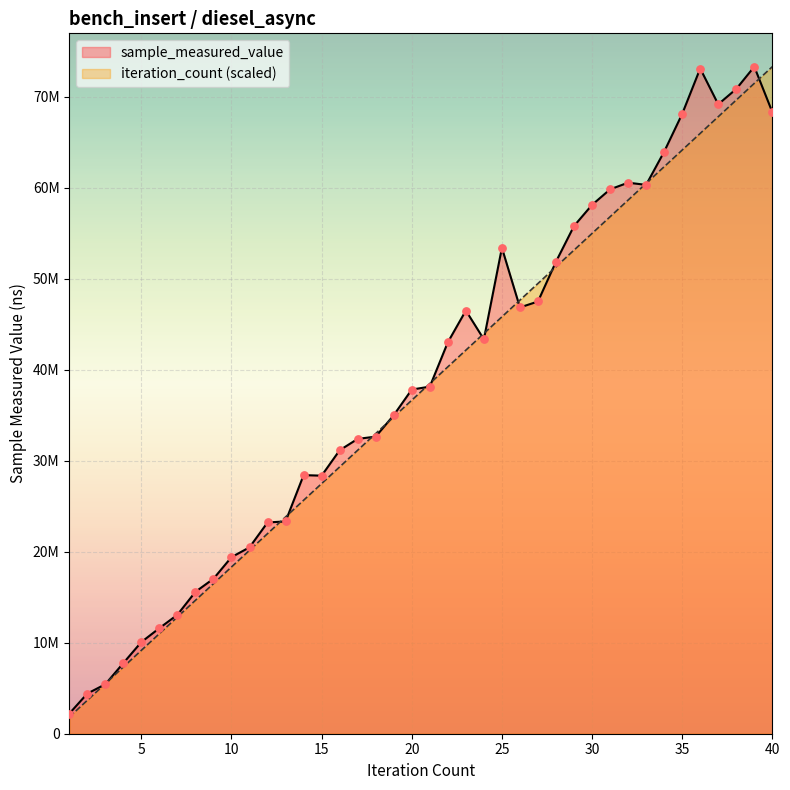

Which series reaches the minimum Y coordinate?

iteration_count